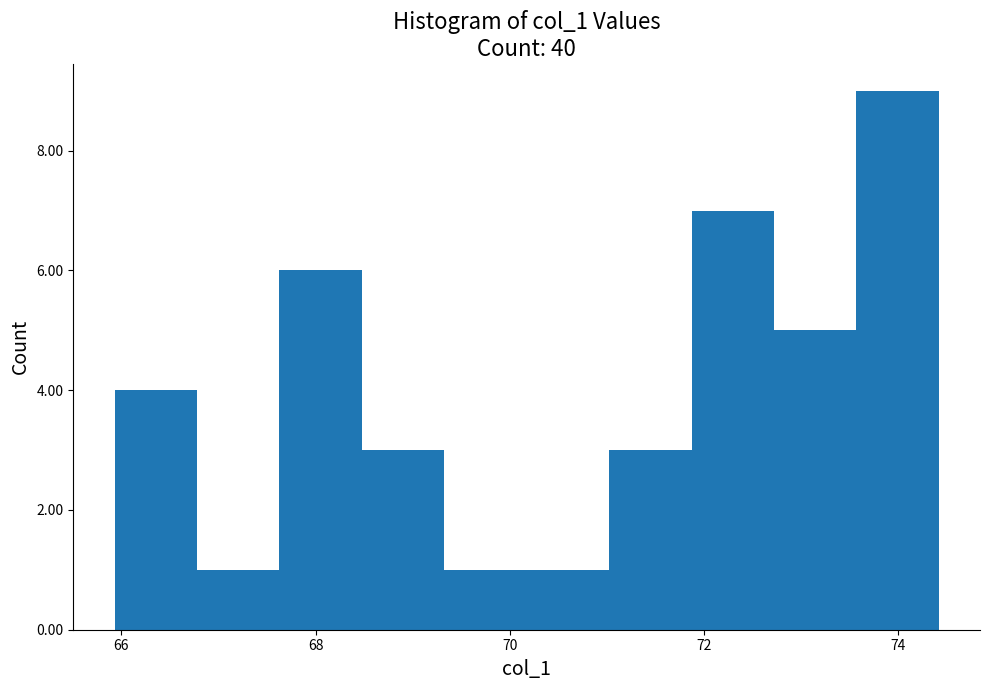

Over which range of the x-axis is the bar tallest?

73.6 to 74.4